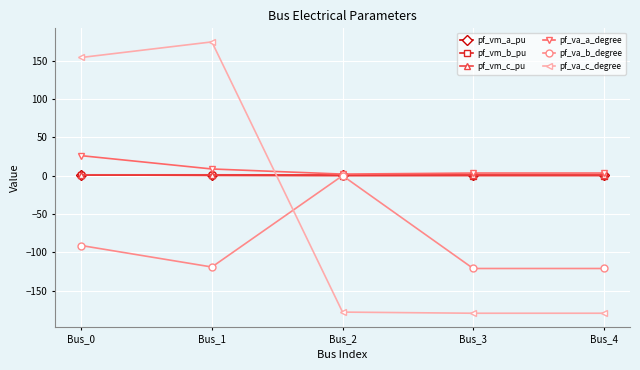

What is the sum of the pf_va_a_degree values at Bus_2 and Bus_4?

5.4